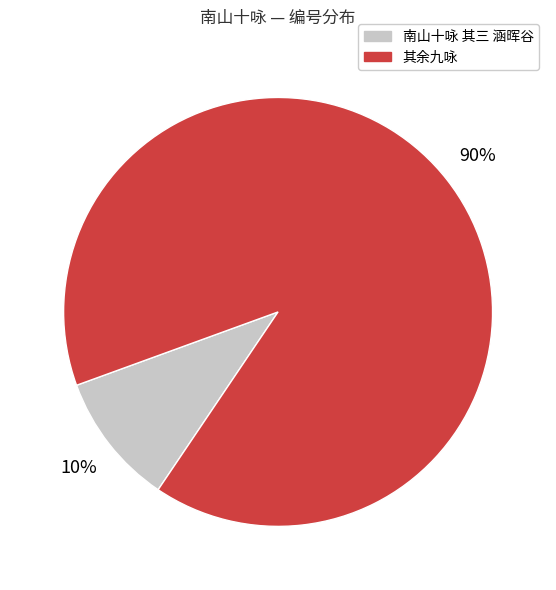

To the nearest percent, what is the difference between the largest and smallest slice percentages?

80%